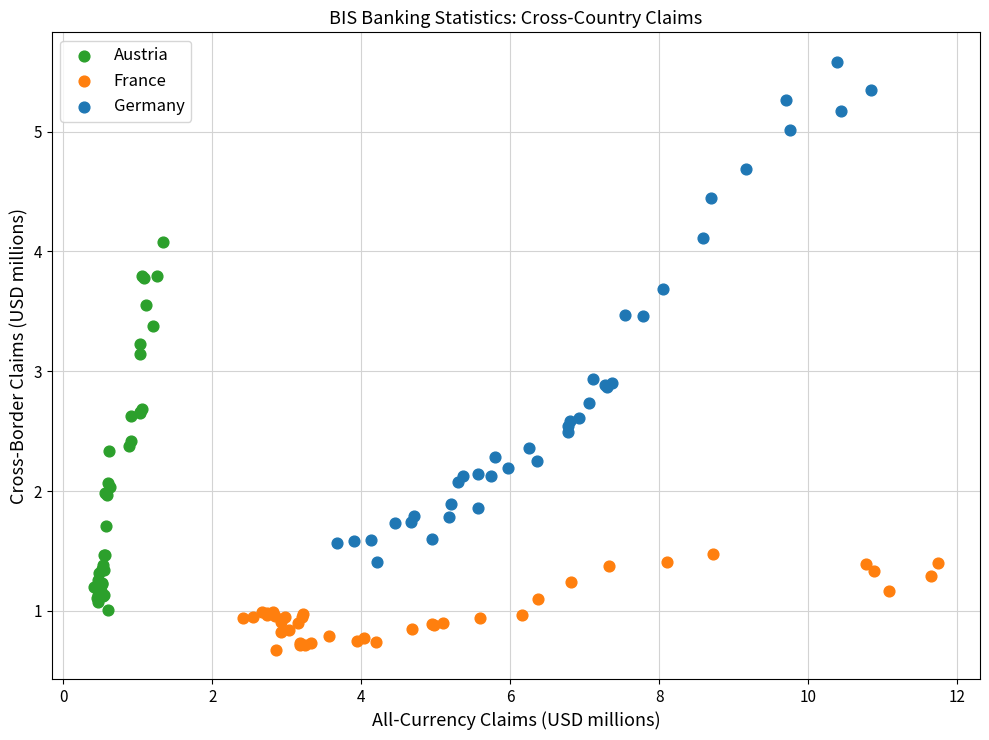

What are all the series names shown in the legend?

Austria, France, Germany